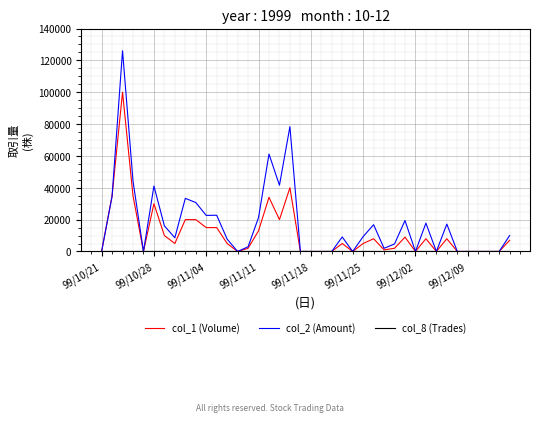

Which series has the largest total across all categories?

col_2 (Amount)